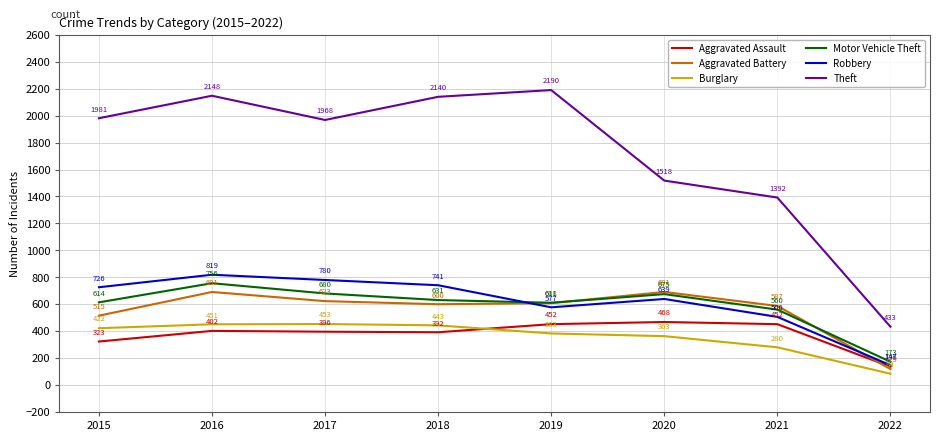

What are all the series names shown in the legend?

Aggravated Assault, Aggravated Battery, Burglary, Motor Vehicle Theft, Robbery, Theft